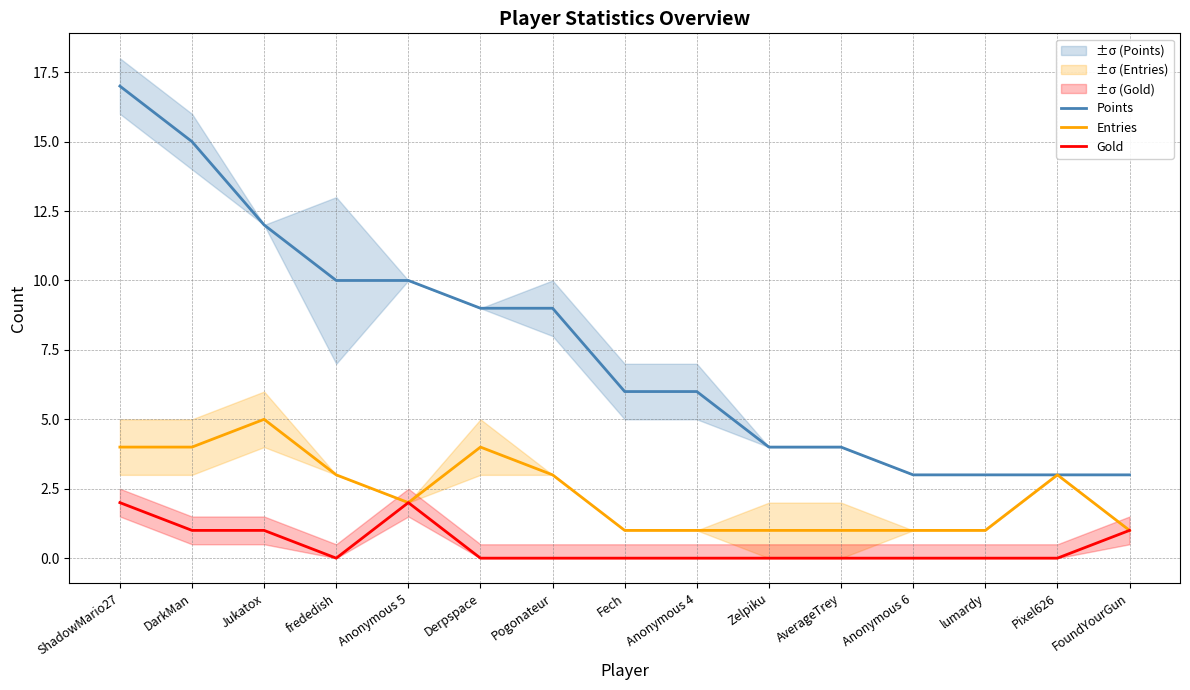

What is the difference between the second highest and second lowest values in the Entries series?

3